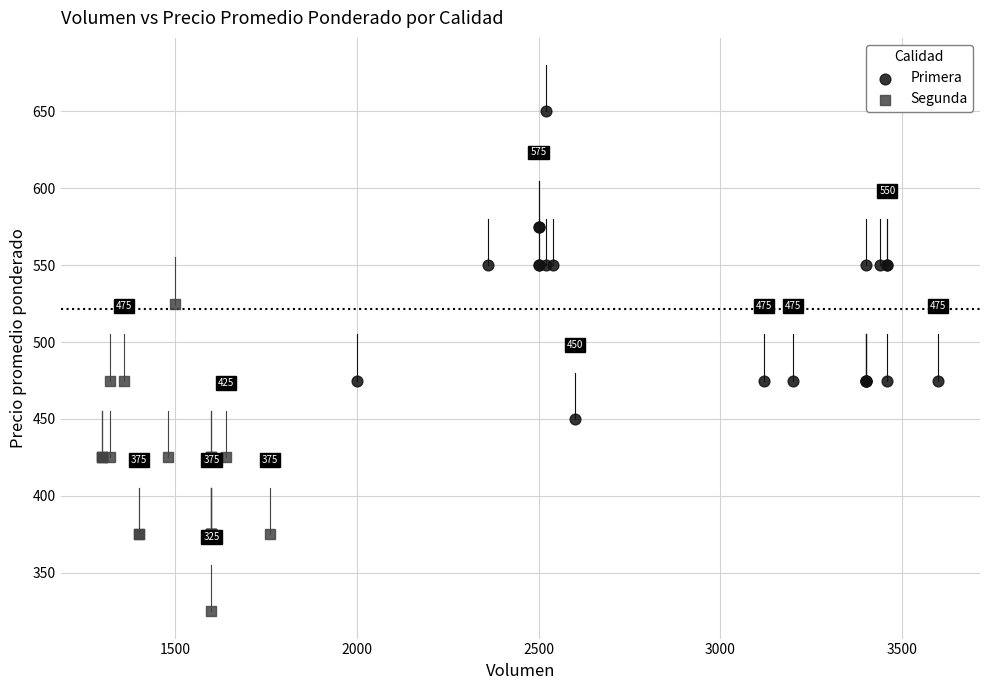

Which series reaches the maximum Y coordinate?

Primera